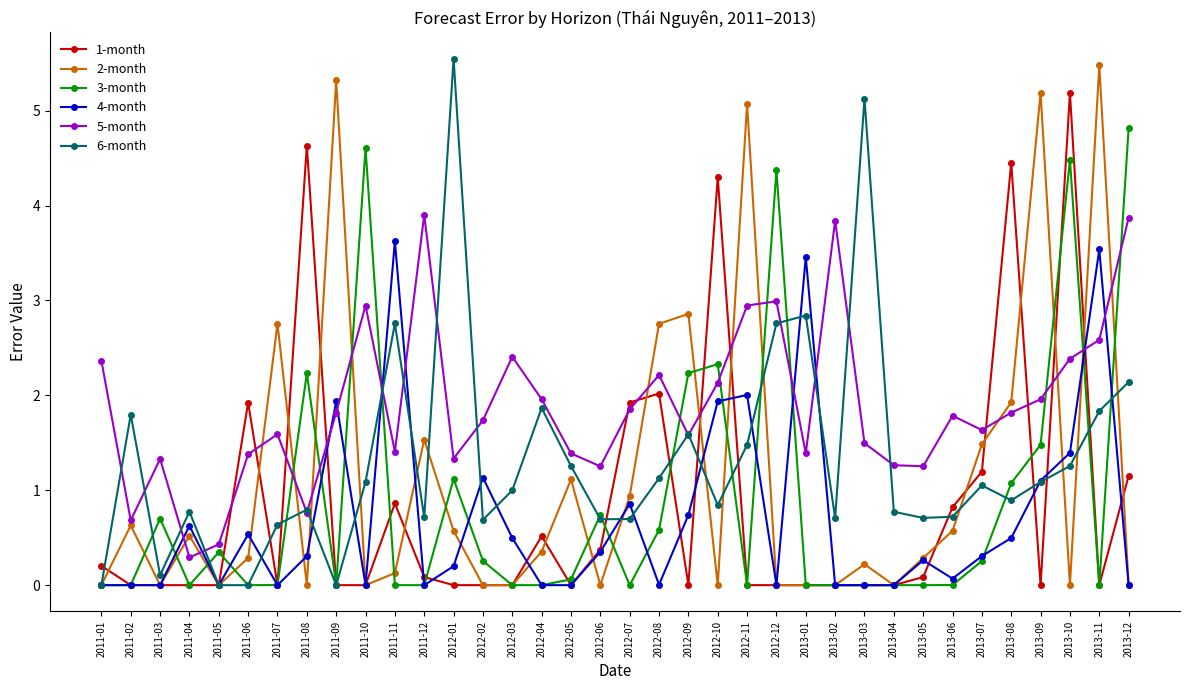

Where is the first local maximum for 3-month?

2011-03